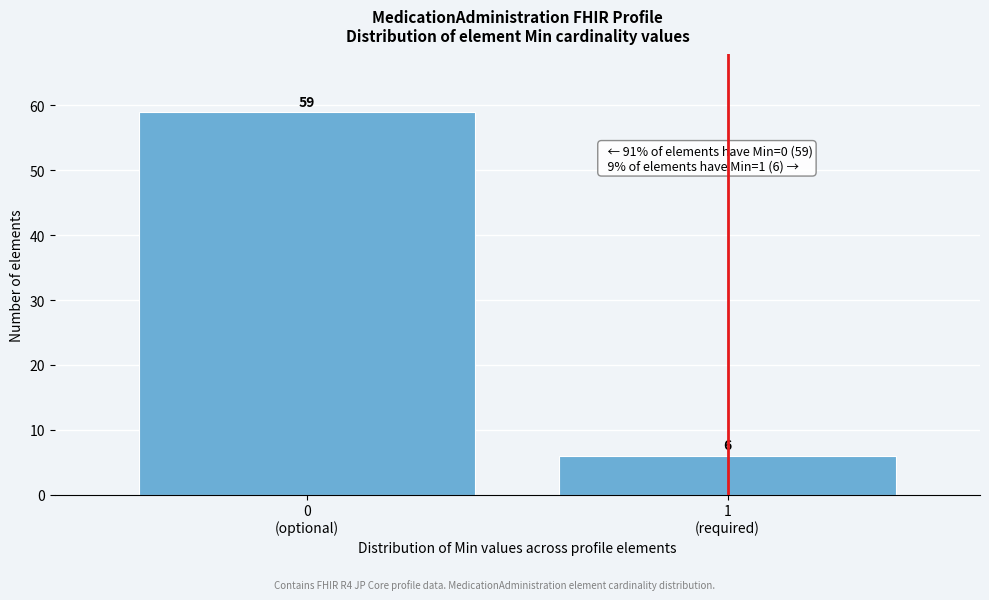

Reading left to right, extract all data points from this chart.

59	6